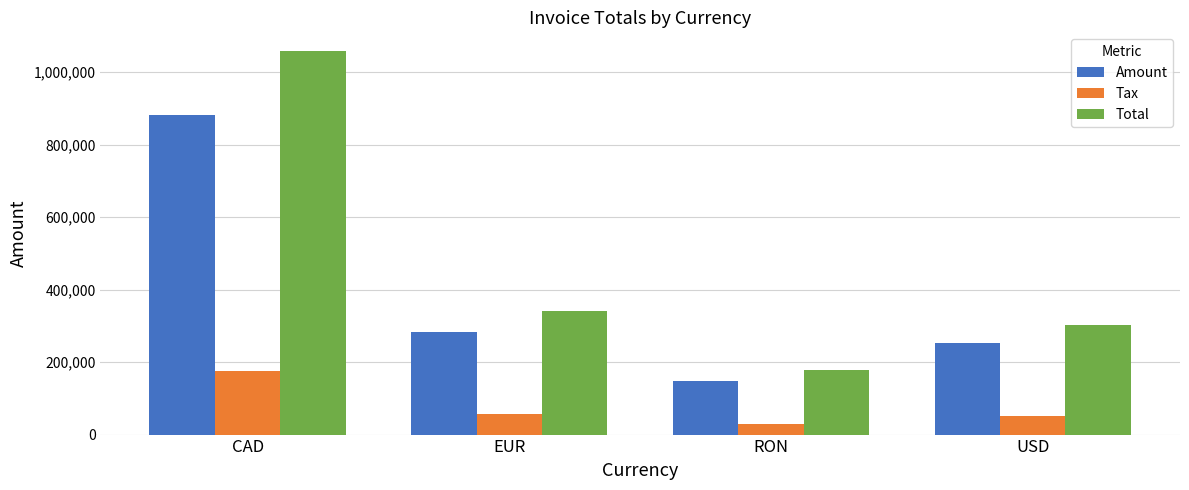

The value of Tax at CAD is 305029.9. True or false?

False